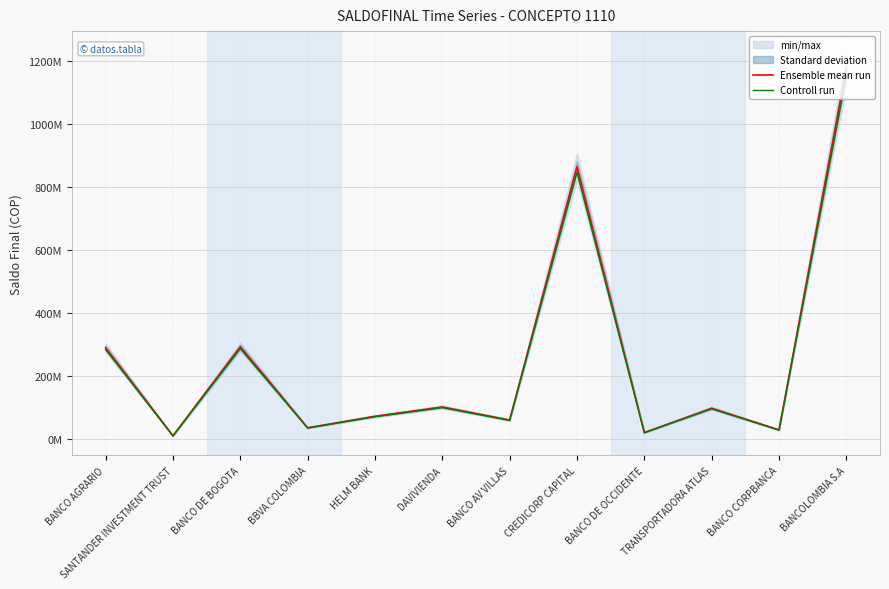

Which category has the lowest value in the Controll run series?

SANTANDER INVESTMENT TRUST